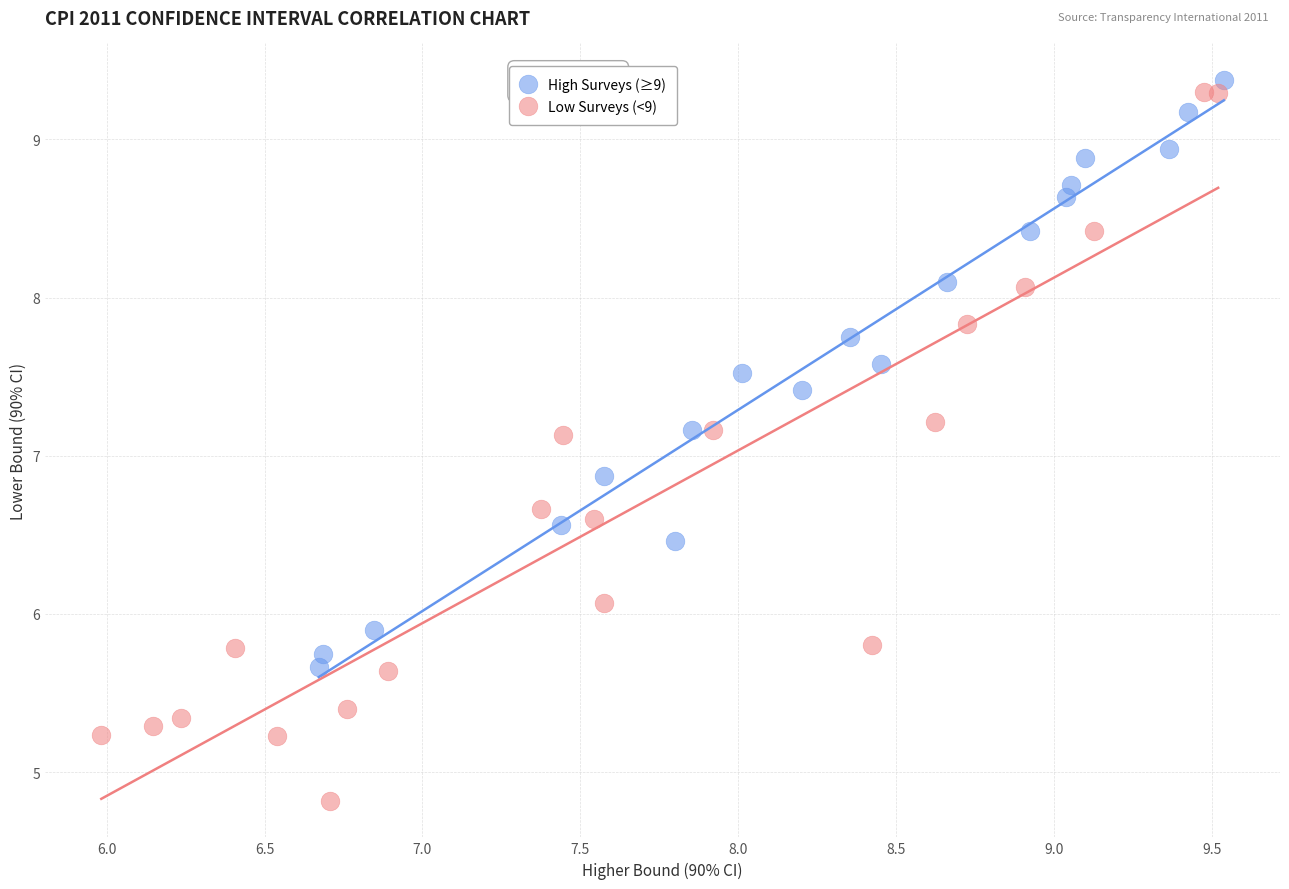

Which series reaches the minimum Y coordinate?

Low Surveys (<9)